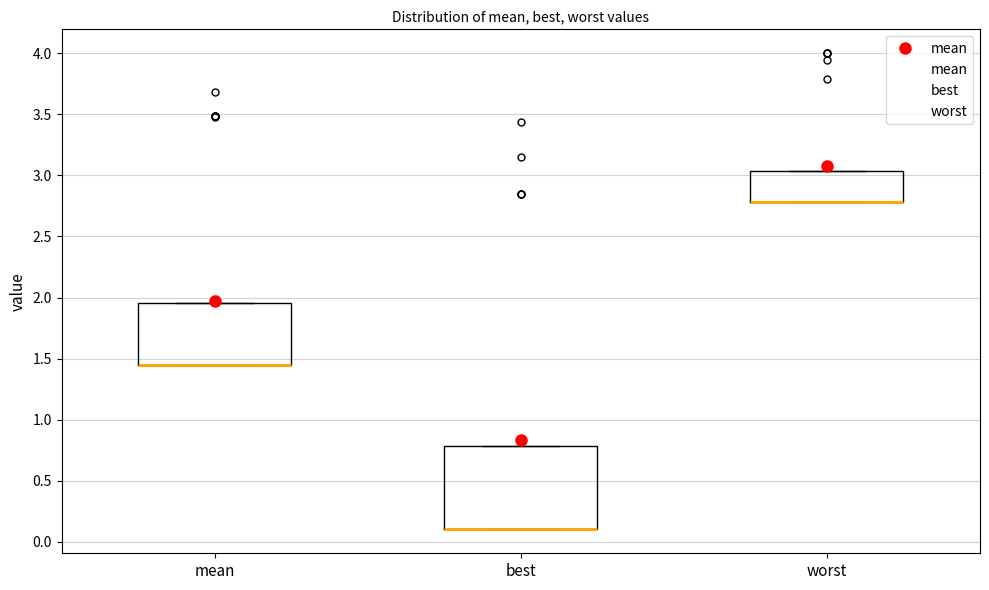

Reading left to right, read every box against the y-axis: the position of its median line, the range the box covers, and the ends of its whiskers. The values are not printed on the chart, so give them approximately, as read against the axis.

mean: median 1.45 (drawn on the box's lower edge), box 1.45 to 1.95, whiskers 1.45 to 1.95
best: median 0.10 (drawn on the box's lower edge), box 0.10 to 0.80, whiskers 0.10 to 0.80
worst: median 2.80 (drawn on the box's lower edge), box 2.80 to 3.05, whiskers 2.80 to 3.05